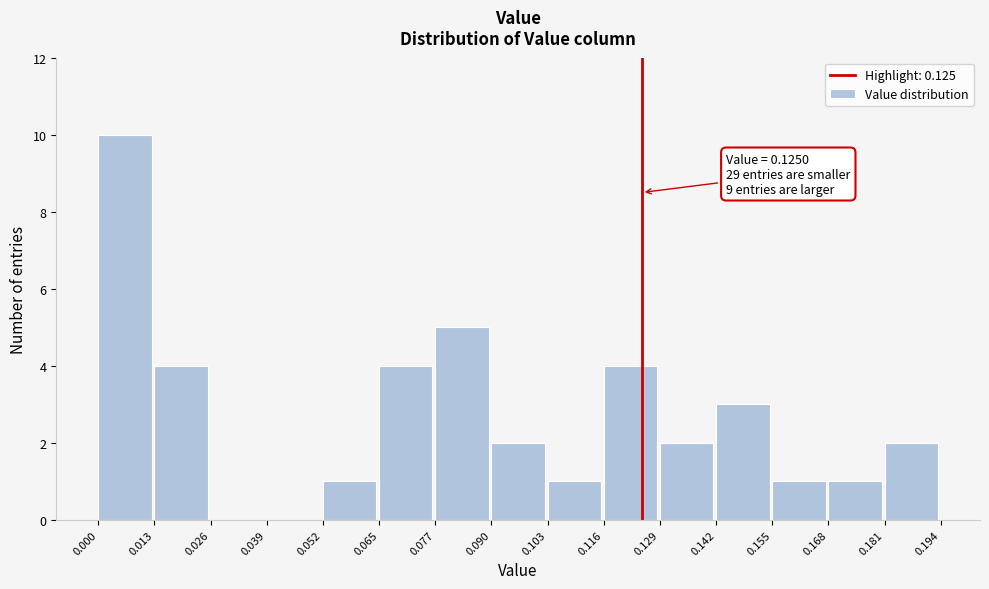

Over which range of the x-axis is the bar tallest?

0.000 to 0.013